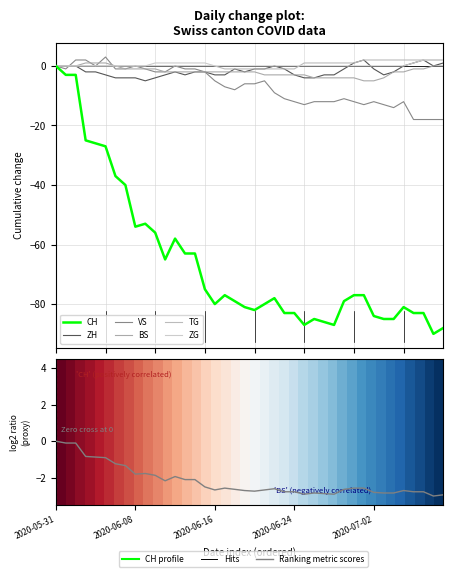

At 2020-06-05, list the series in order from largest to smallest.

VS, BS, TG, ZG, ZH, CH